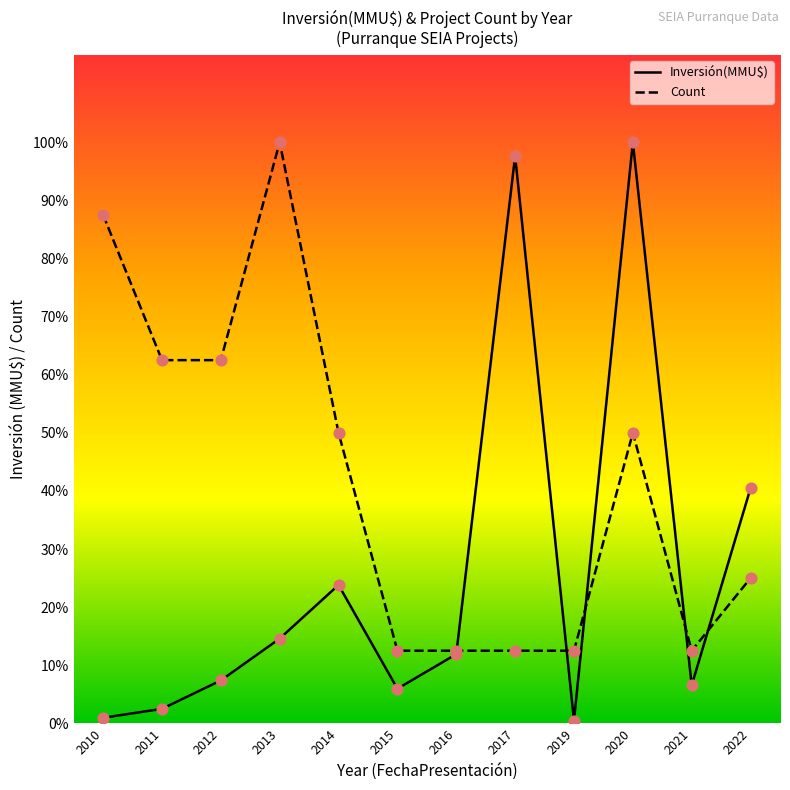

Which series reaches the minimum Y coordinate?

Inversión(MMU$)